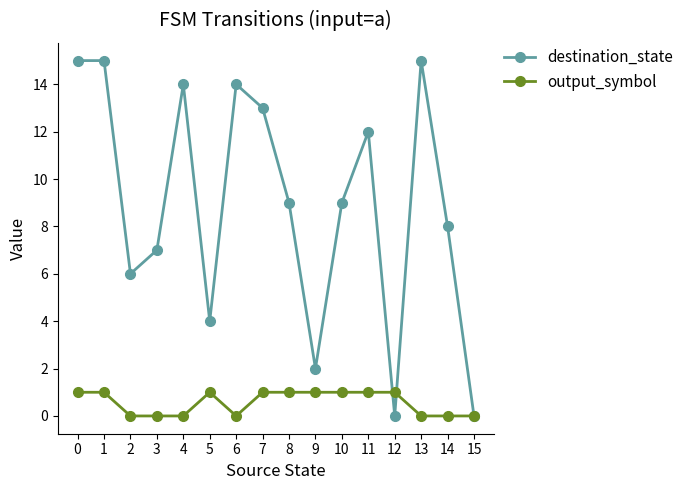

Rank the series by their maximum value, from highest to lowest.

destination_state, output_symbol